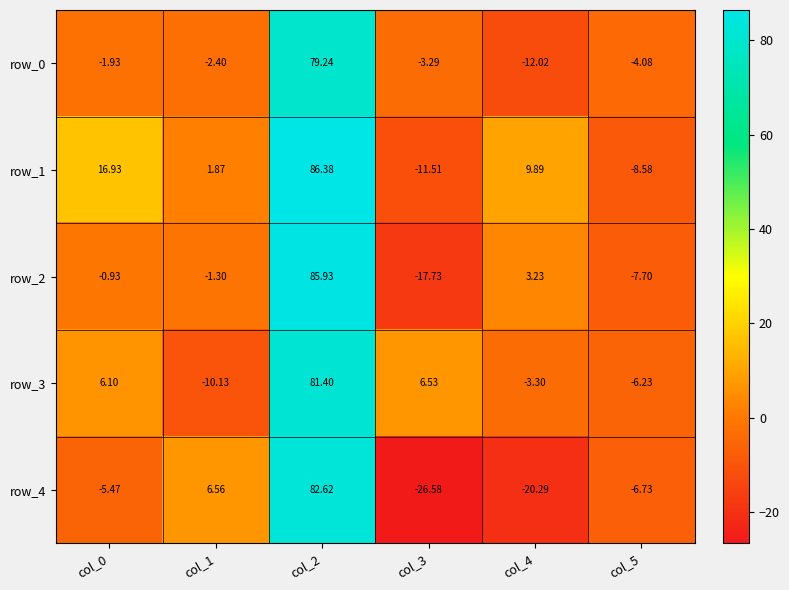

Is the value of row_2 at col_1 greater than the value of row_4 at col_0?

Yes